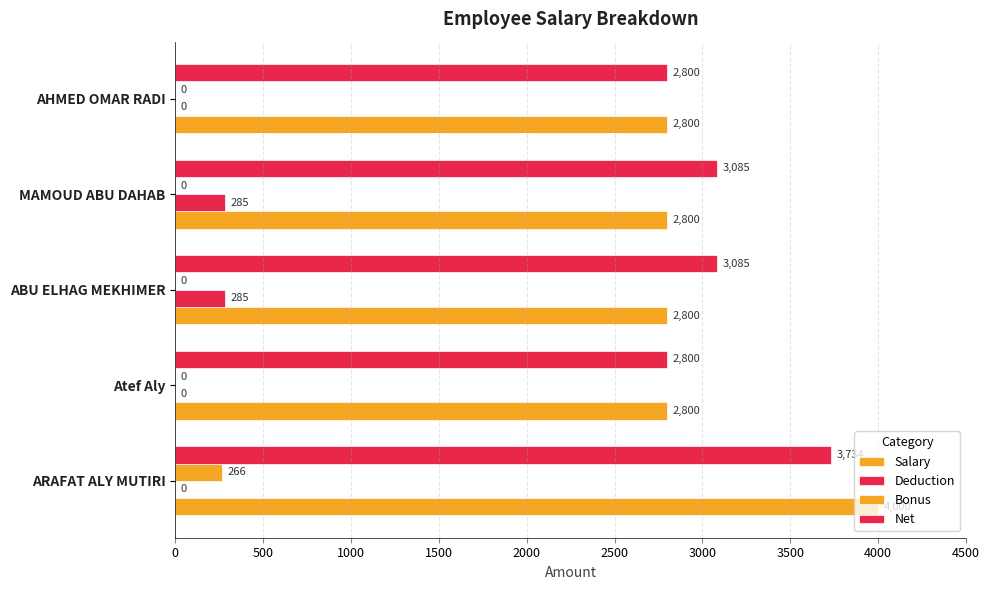

What is the sum of all Net values?

15504